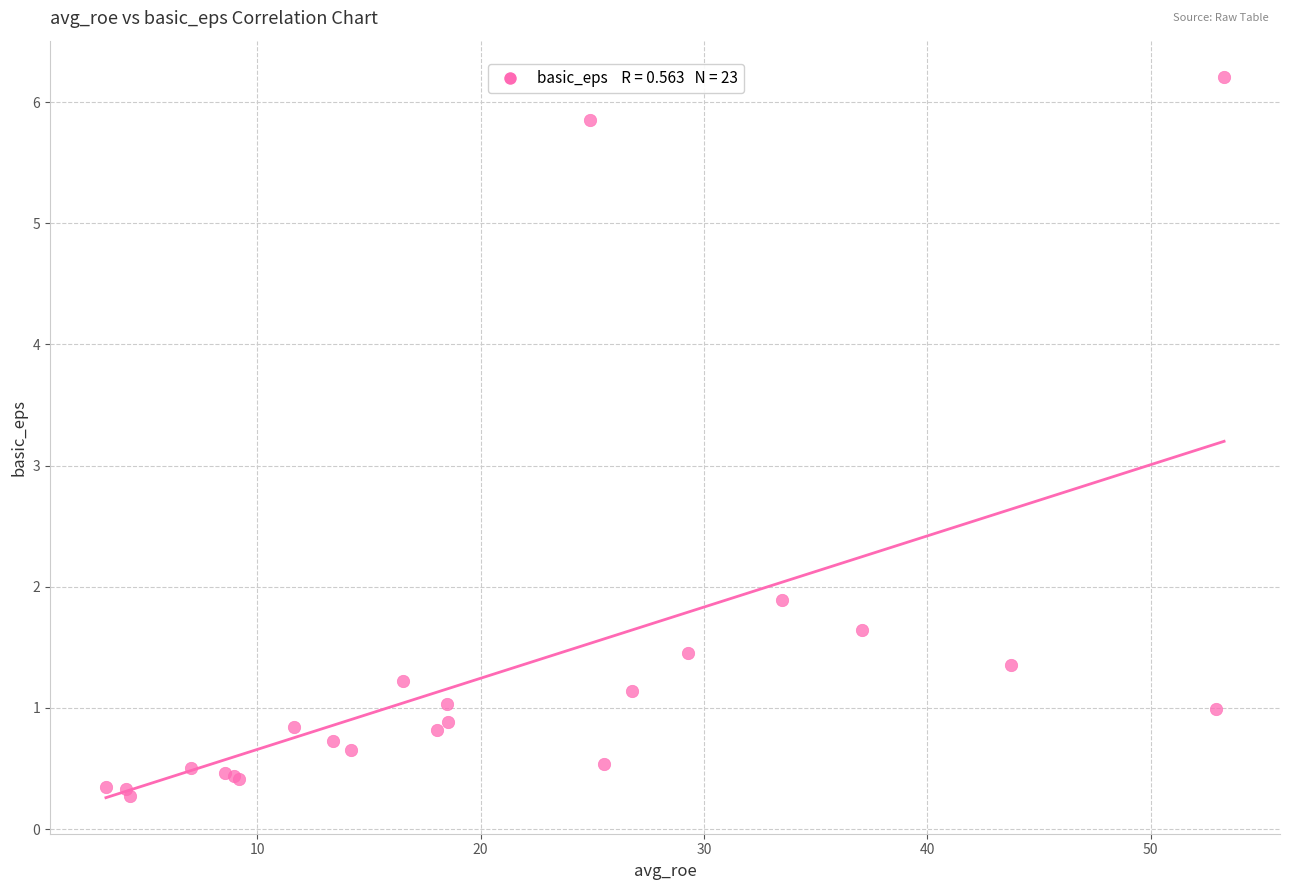

What Y value in the scatter plot is closest to 3?

1.9